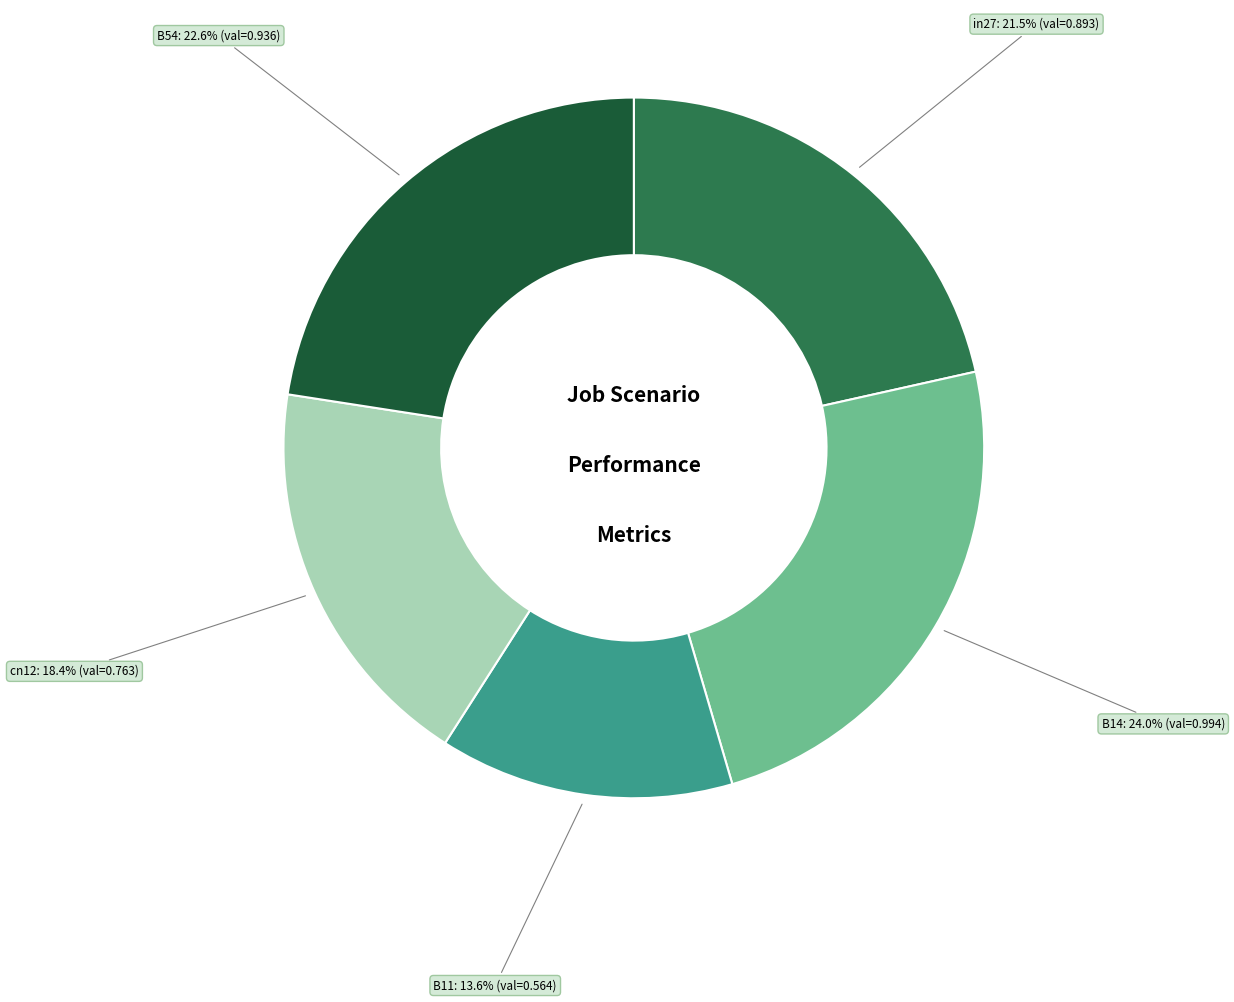

Count the number of slices in the pie.

5